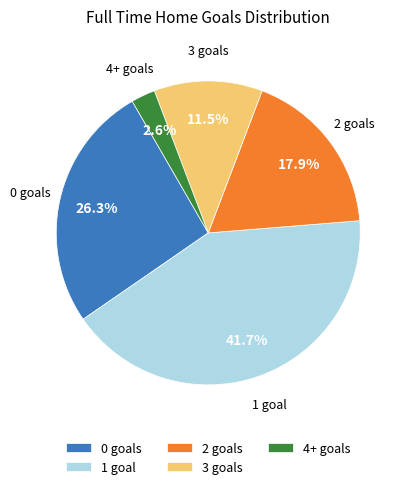

What is the ratio of the value at 0 to the value at 2?

1.5